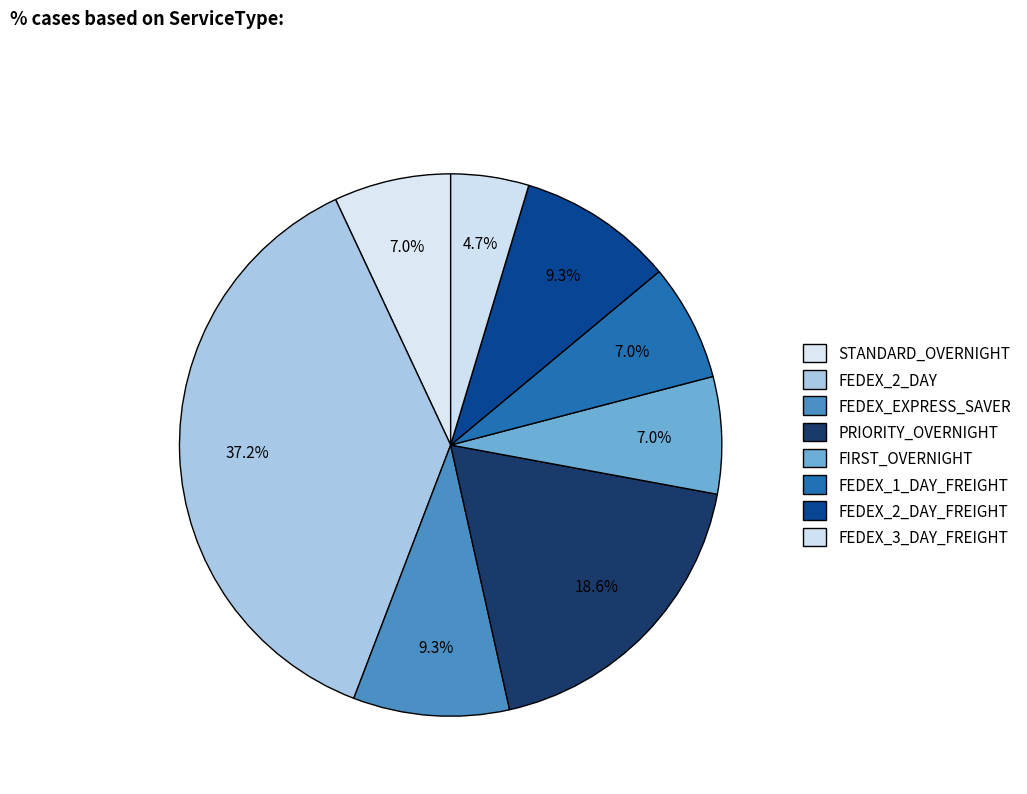

Count the number of slices in the pie.

8